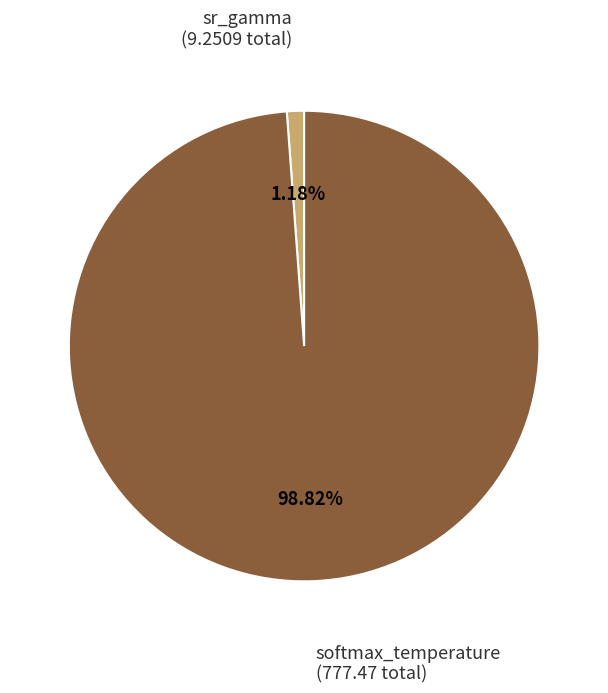

Does any single category account for the majority?

Yes